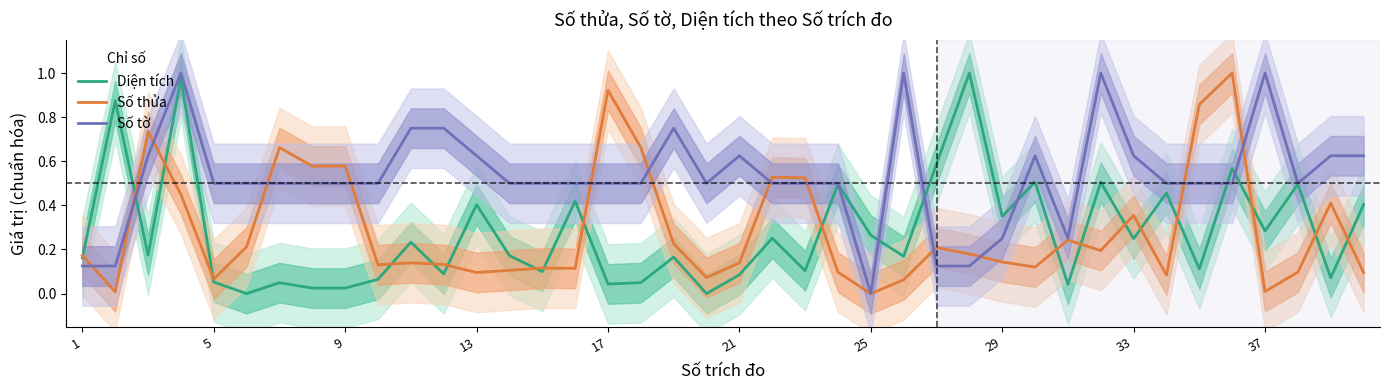

The Diện tích series shows 0.4 at 13. True or false?

True